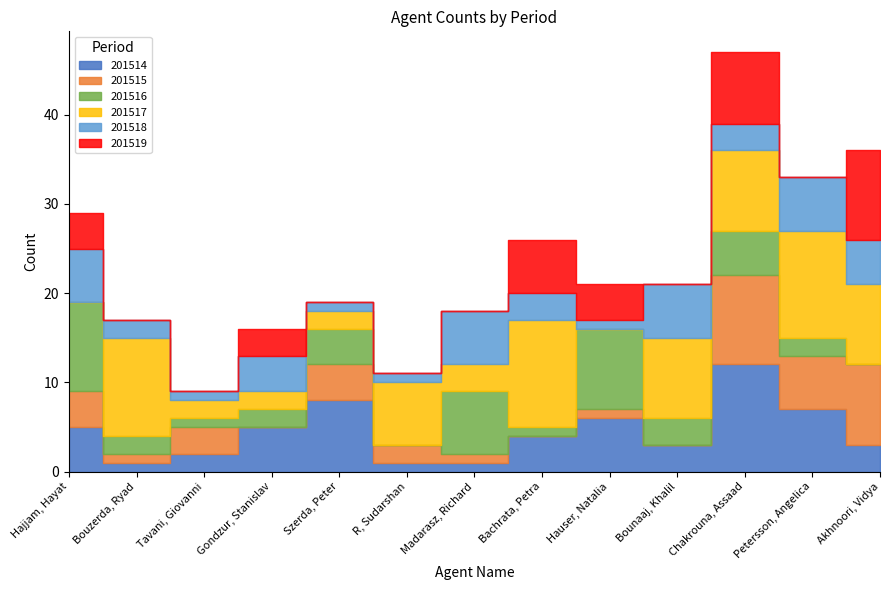

Reading right to left, extract all data points from this chart.

201514: Akhnoori, Vidya=3	Petersson, Angelica=7	Chakrouna, Assaad=12	Bounaaj, Khalil=3	Hauser, Natalia=6	Bachrata, Petra=4	Madarasz, Richard=1	R, Sudarshan=1	Szerda, Peter=8	Gondzur, Stanislav=5	Tavani, Giovanni=2	Bouzerda, Ryad=1	Hajjam, Hayat=5
201515: Akhnoori, Vidya=9	Petersson, Angelica=6	Chakrouna, Assaad=10	Bounaaj, Khalil=0	Hauser, Natalia=1	Bachrata, Petra=0	Madarasz, Richard=1	R, Sudarshan=2	Szerda, Peter=4	Gondzur, Stanislav=0	Tavani, Giovanni=3	Bouzerda, Ryad=1	Hajjam, Hayat=4
201516: Akhnoori, Vidya=0	Petersson, Angelica=2	Chakrouna, Assaad=5	Bounaaj, Khalil=3	Hauser, Natalia=9	Bachrata, Petra=1	Madarasz, Richard=7	R, Sudarshan=0	Szerda, Peter=4	Gondzur, Stanislav=2	Tavani, Giovanni=1	Bouzerda, Ryad=2	Hajjam, Hayat=10
201517: Akhnoori, Vidya=9	Petersson, Angelica=12	Chakrouna, Assaad=9	Bounaaj, Khalil=9	Hauser, Natalia=0	Bachrata, Petra=12	Madarasz, Richard=3	R, Sudarshan=7	Szerda, Peter=2	Gondzur, Stanislav=2	Tavani, Giovanni=2	Bouzerda, Ryad=11	Hajjam, Hayat=0
201518: Akhnoori, Vidya=5	Petersson, Angelica=6	Chakrouna, Assaad=3	Bounaaj, Khalil=6	Hauser, Natalia=1	Bachrata, Petra=3	Madarasz, Richard=6	R, Sudarshan=1	Szerda, Peter=1	Gondzur, Stanislav=4	Tavani, Giovanni=1	Bouzerda, Ryad=2	Hajjam, Hayat=6
201519: Akhnoori, Vidya=10	Petersson, Angelica=0	Chakrouna, Assaad=8	Bounaaj, Khalil=0	Hauser, Natalia=4	Bachrata, Petra=6	Madarasz, Richard=0	R, Sudarshan=0	Szerda, Peter=0	Gondzur, Stanislav=3	Tavani, Giovanni=0	Bouzerda, Ryad=0	Hajjam, Hayat=4